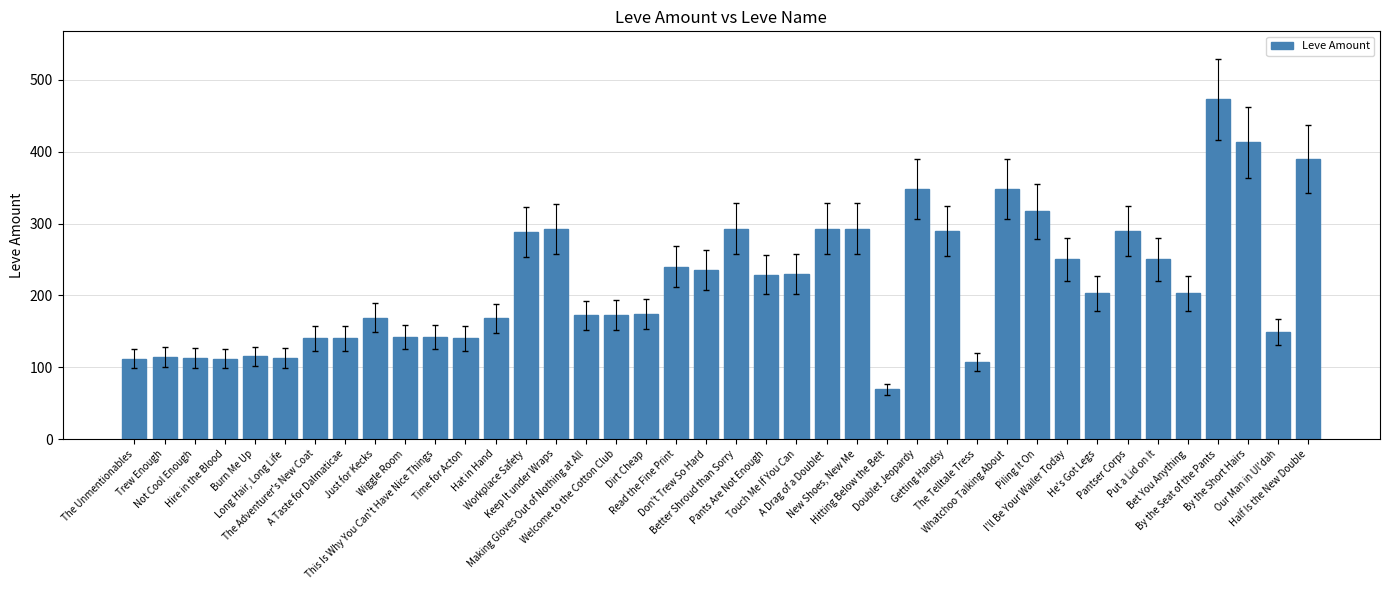

What is the value of the 38th bar from the left?

413